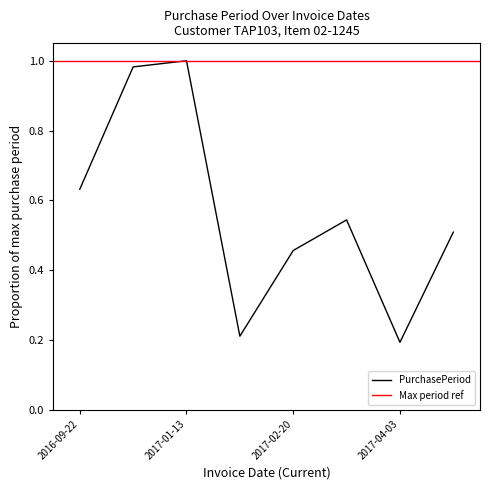

How many data points does each series have?

8